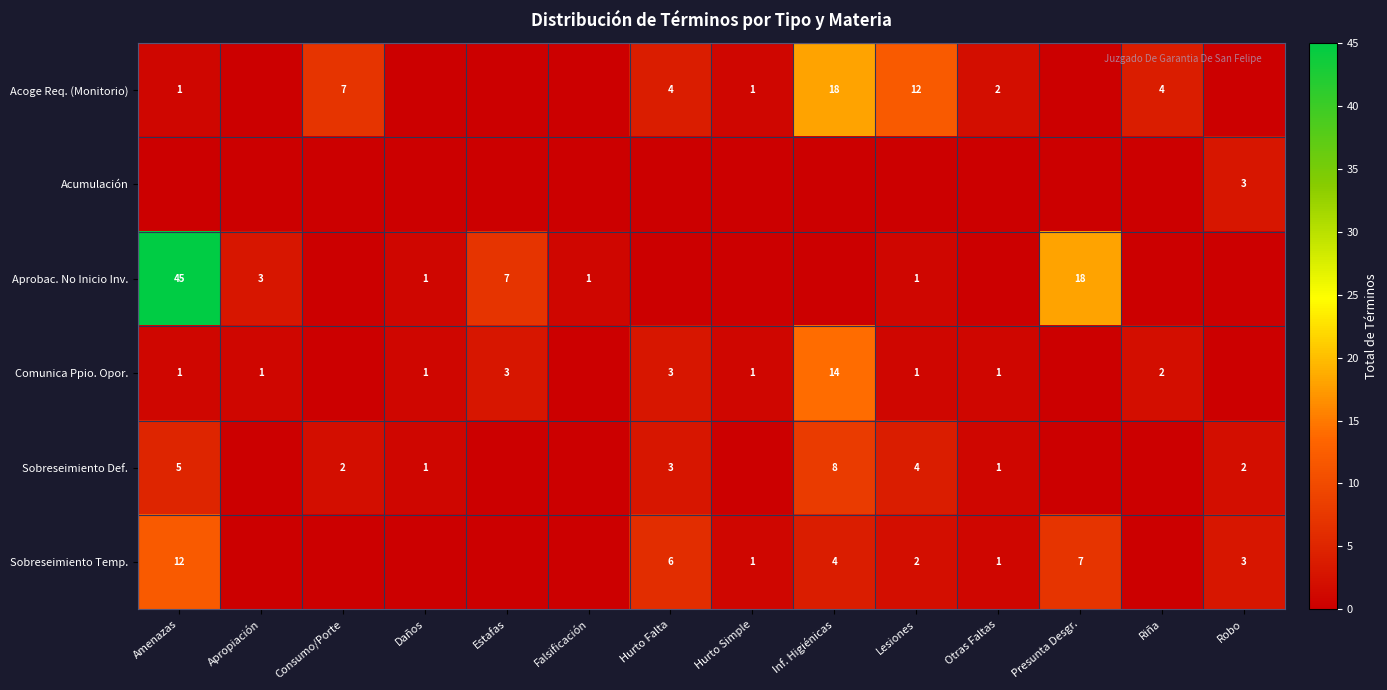

What is the total value across all series at Apropiación?

4